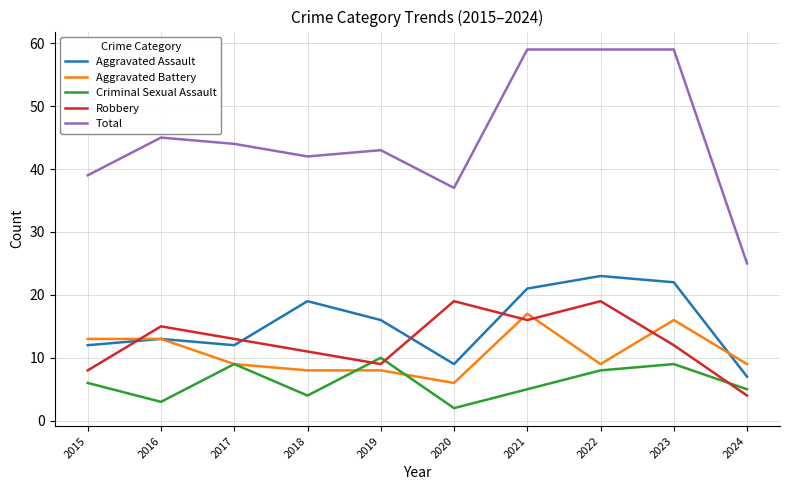

What is the difference between the maximum and minimum values in the Aggravated Battery series?

11